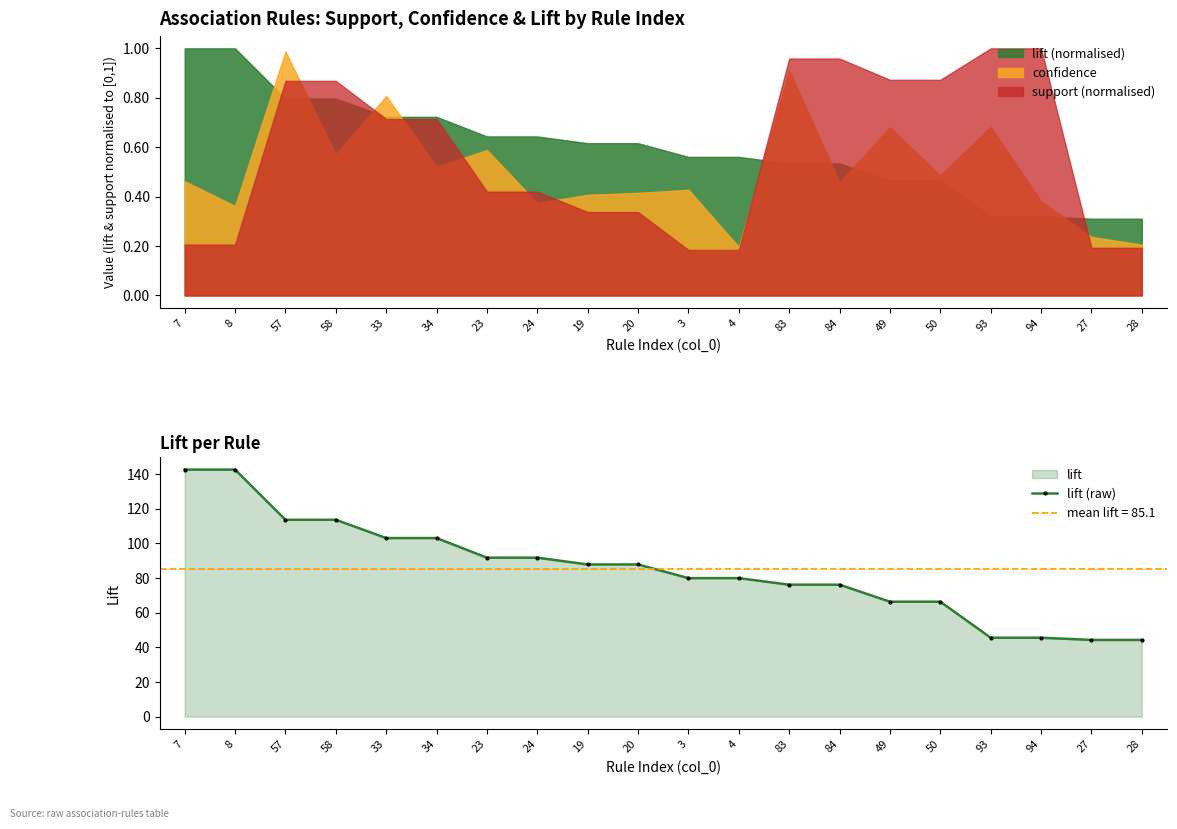

Is it true that the value at 23 is 163.9?

False